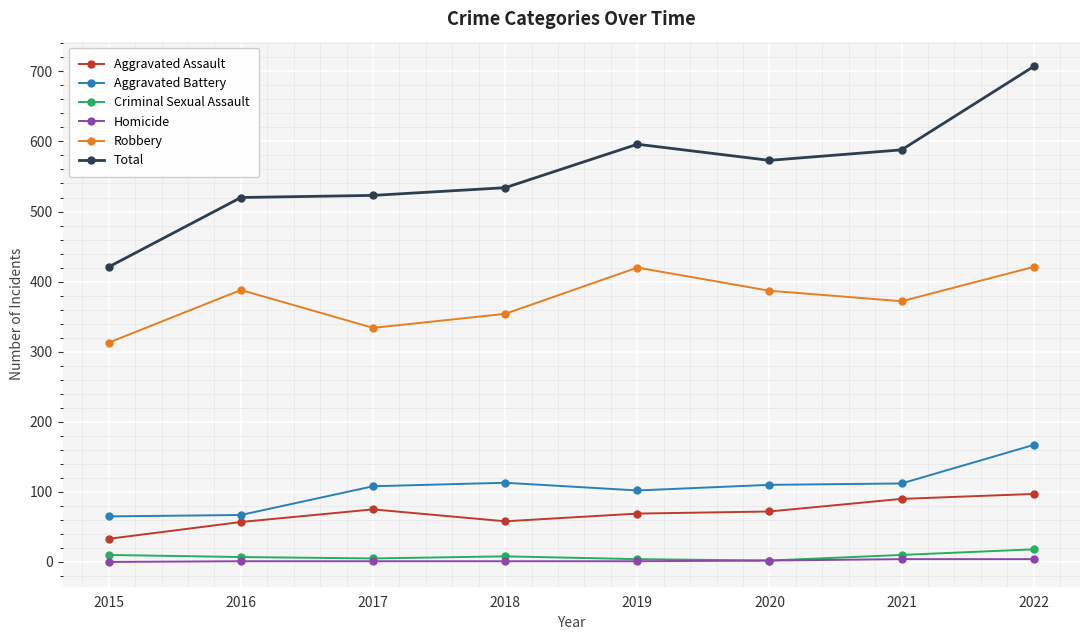

Count the number of data series in this chart.

6